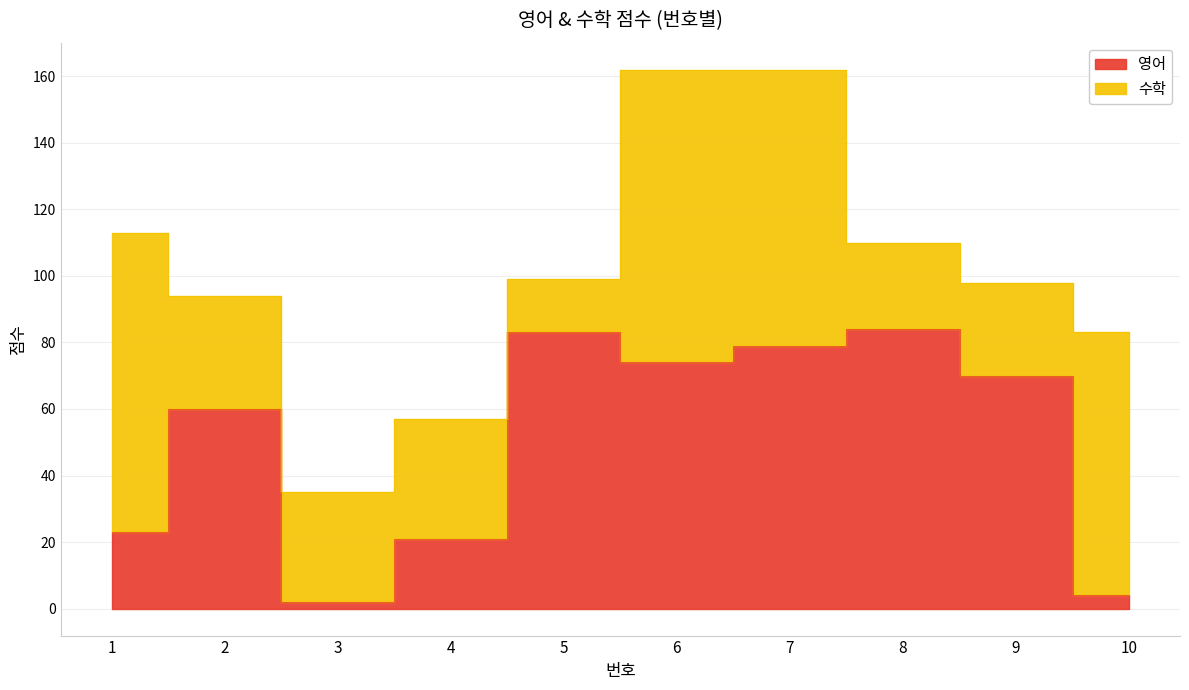

What is the difference between the values at 3 and 7?

77